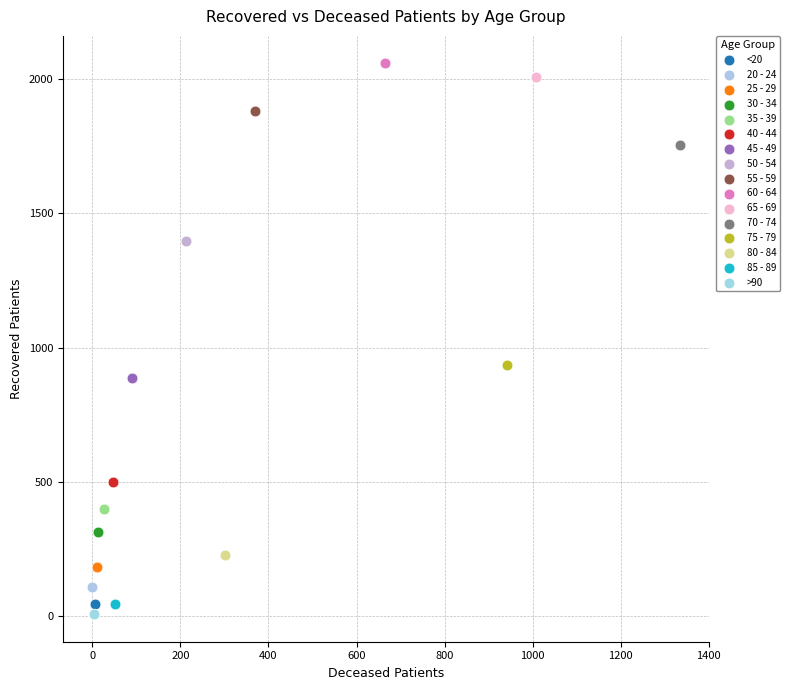

What are all the series names shown in the legend?

<20, 20 - 24, 25 - 29, 30 - 34, 35 - 39, 40 - 44, 45 - 49, 50 - 54, 55 - 59, 60 - 64, 65 - 69, 70 - 74, 75 - 79, 80 - 84, 85 - 89, >90